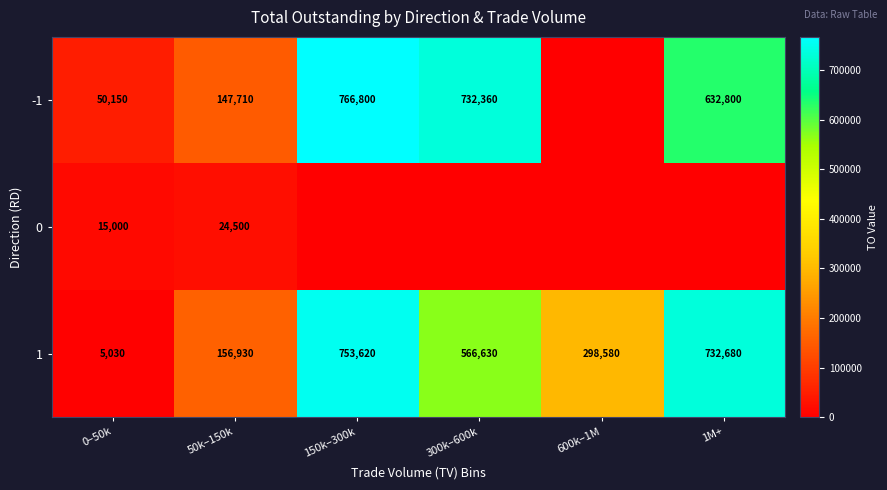

Read the 1 value at 600k–1M, to the nearest 100.

298600